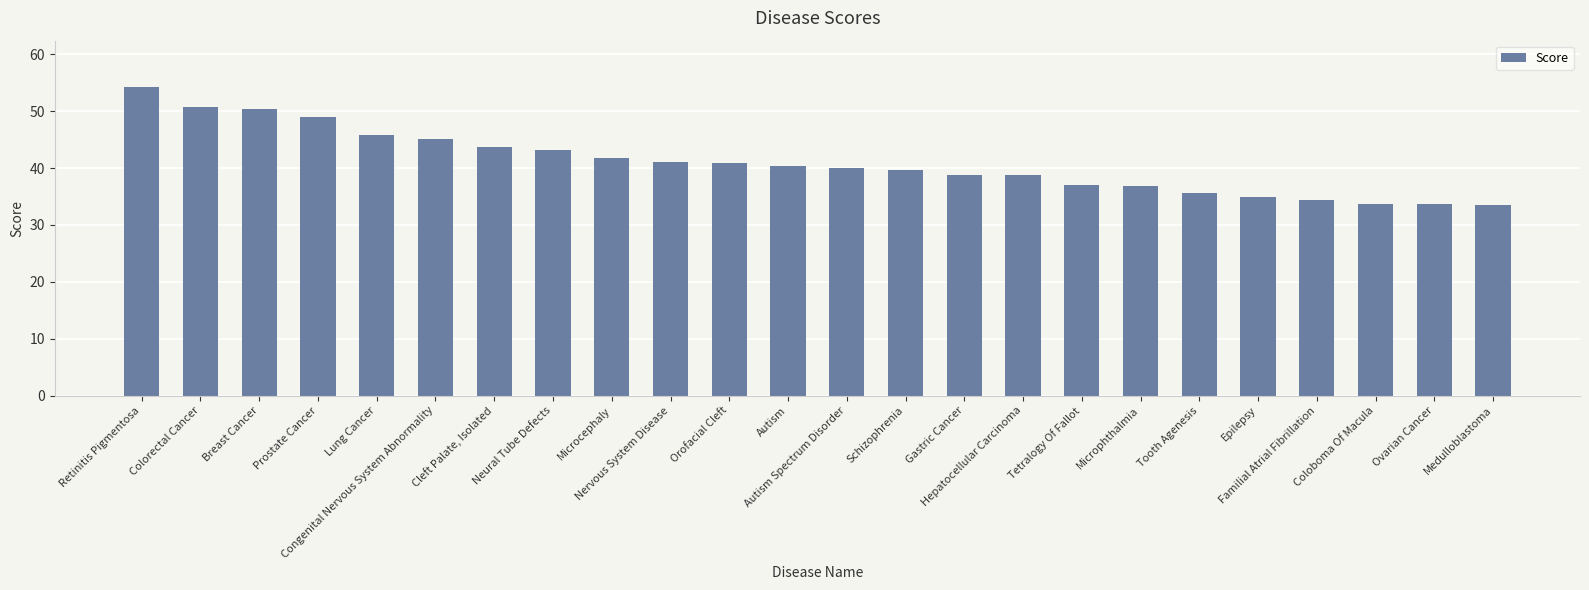

What is the sum of all values?

982.8